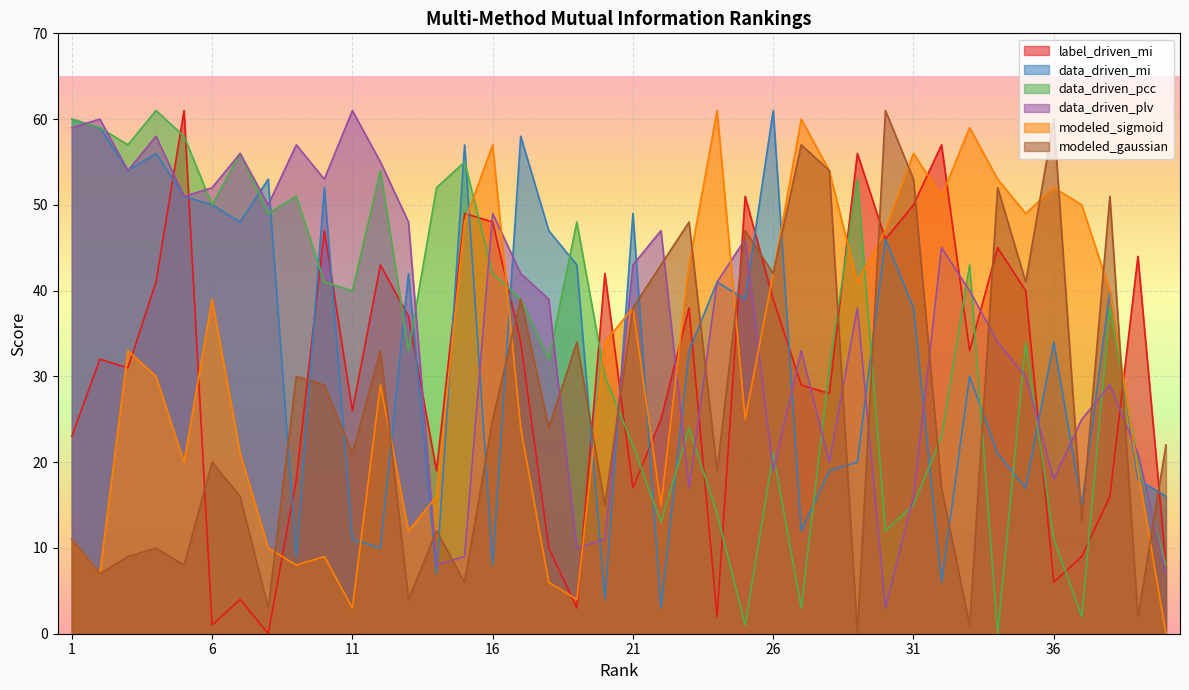

Reading right to left, what are all the values shown in this chart?

label_driven_mi: 8	44	16	9	6	40	45	33	57	50	46	56	28	29	39	51	2	38	25	17	42	3	10	34	48	49	19	37	43	26	47	18	0	4	1	61	41	31	32	23
data_driven_mi: 16	18	40	15	34	17	21	30	6	38	46	20	19	12	61	39	41	33	3	49	4	43	47	58	8	57	7	42	10	11	52	9	53	48	50	51	56	54	59	60
data_driven_pcc: 8	20	38	2	11	34	0	43	23	15	12	53	31	3	21	1	14	24	13	22	30	48	32	39	42	55	52	33	54	40	41	51	49	56	50	58	61	57	59	60
data_driven_plv: 7	21	29	25	18	30	34	40	45	16	3	38	20	33	19	46	41	17	47	43	11	10	39	42	49	9	8	48	55	61	53	57	50	56	52	51	58	54	60	59
modeled_sigmoid: 0	19	40	50	52	49	53	59	51	56	47	41	54	60	42	25	61	43	15	38	34	4	6	24	57	48	16	12	29	3	9	8	10	21	39	20	30	33	7	11
modeled_gaussian: 22	2	51	13	60	41	52	1	17	53	61	0	54	57	42	47	19	48	43	38	15	34	24	39	25	6	12	4	33	21	29	30	3	16	20	8	10	9	7	11